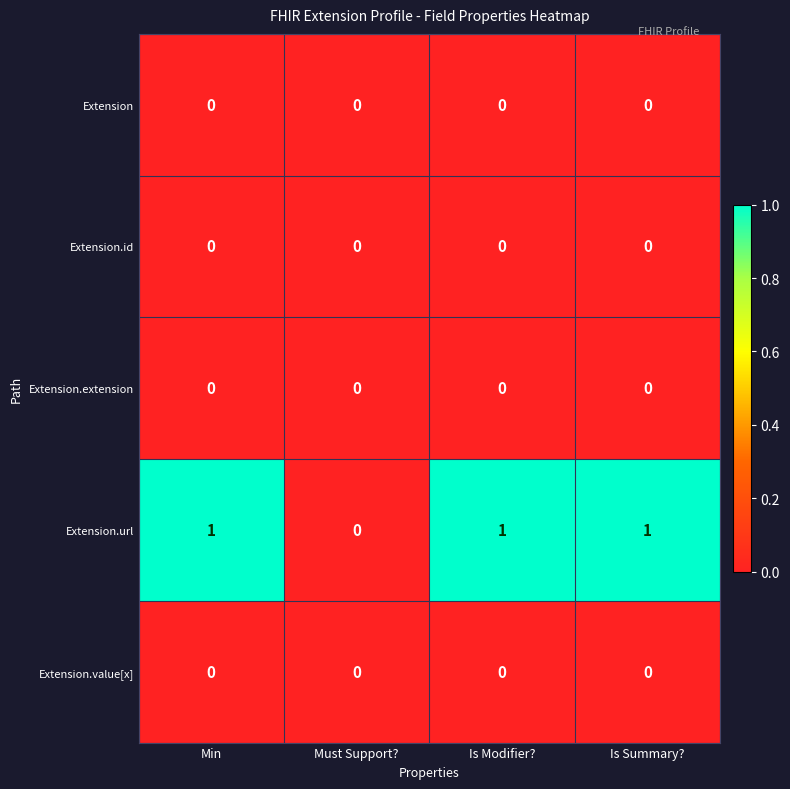

What is the greatest value displayed?

1